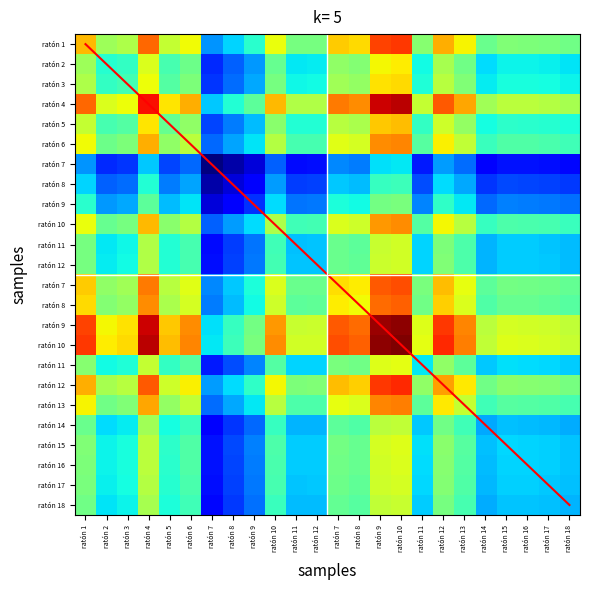

What is the spread (max minus min) of values at ratón 6?

46.8